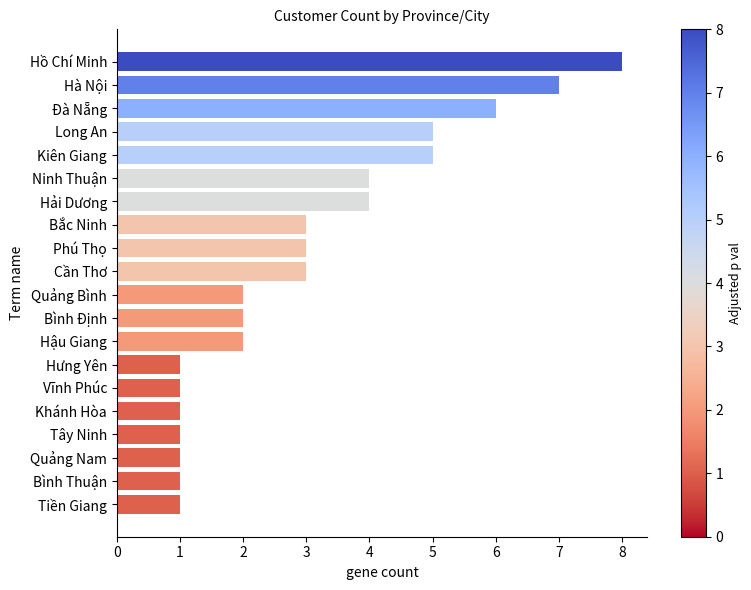

Between Hà Nội and Cần Thơ, which is larger?

Hà Nội